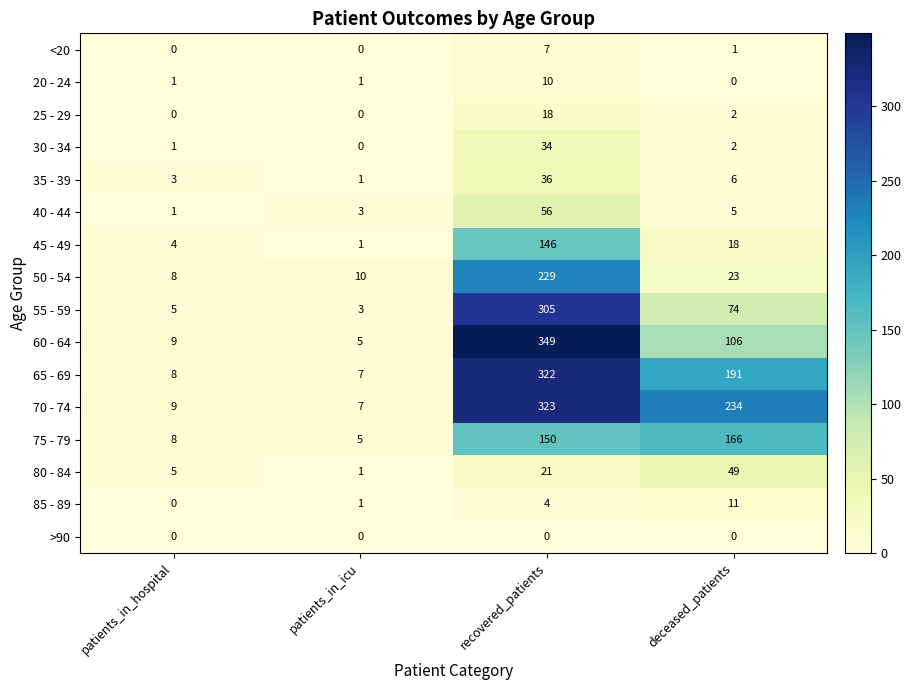

What is the average value of the 70 - 74 series?

143